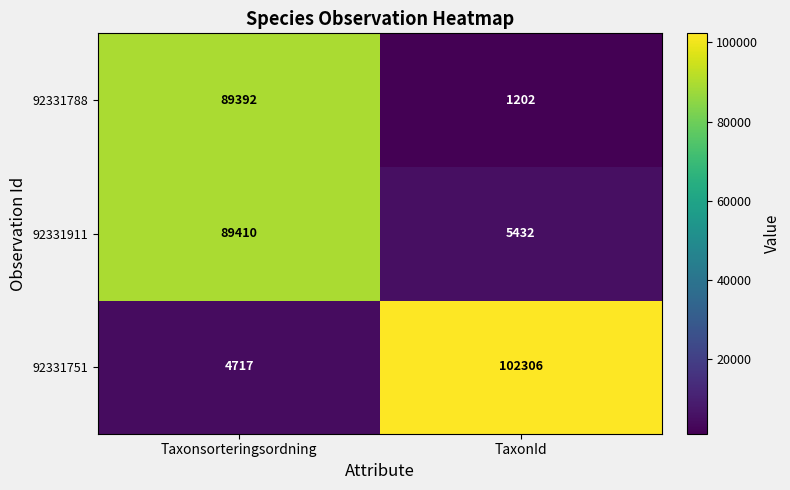

At which category does the chart reach its minimum across all series?

TaxonId